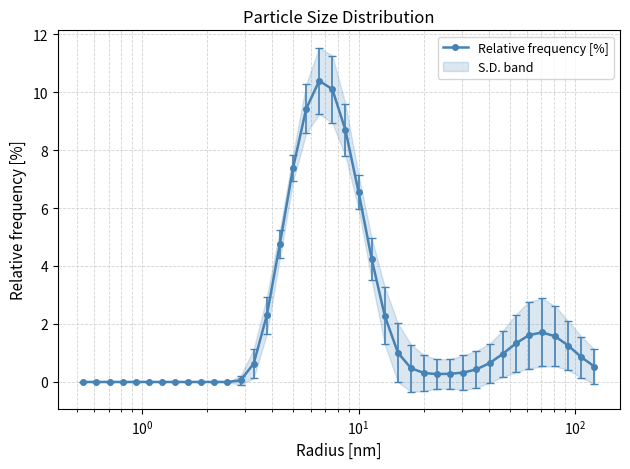

What is the maximum value for Relative frequency [%]?

10.4